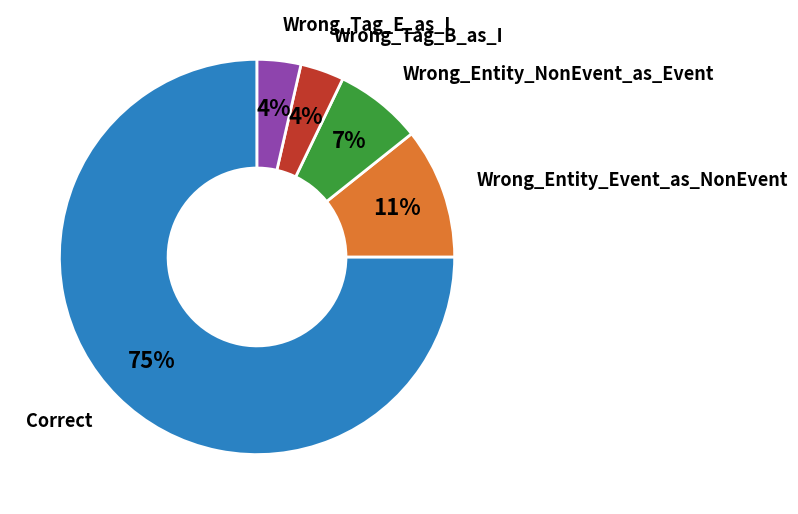

To the nearest percent, what is the average slice percentage?

20%